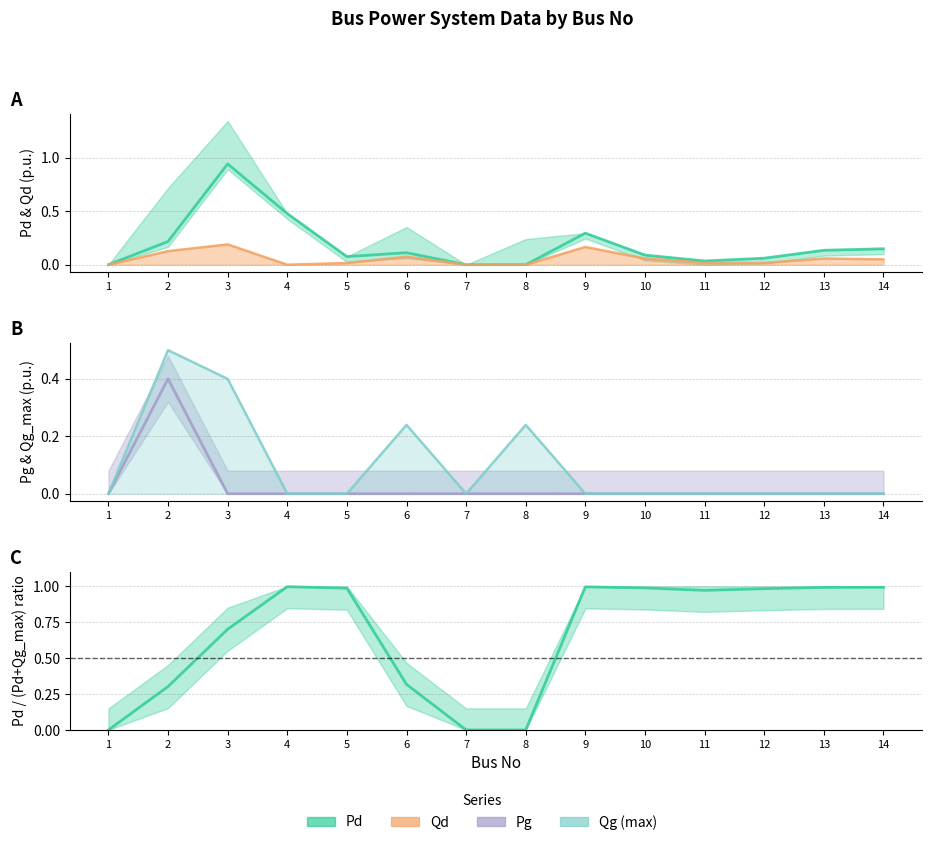

Is it true that Qd equals 0.1 at 2?

True